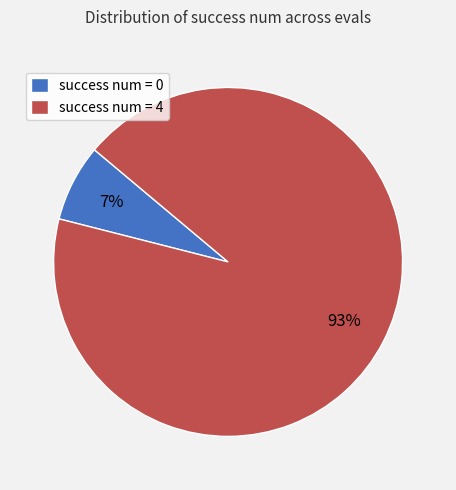

Approximately how many times larger is the value at success num = 0 compared to success num = 4?

0.1